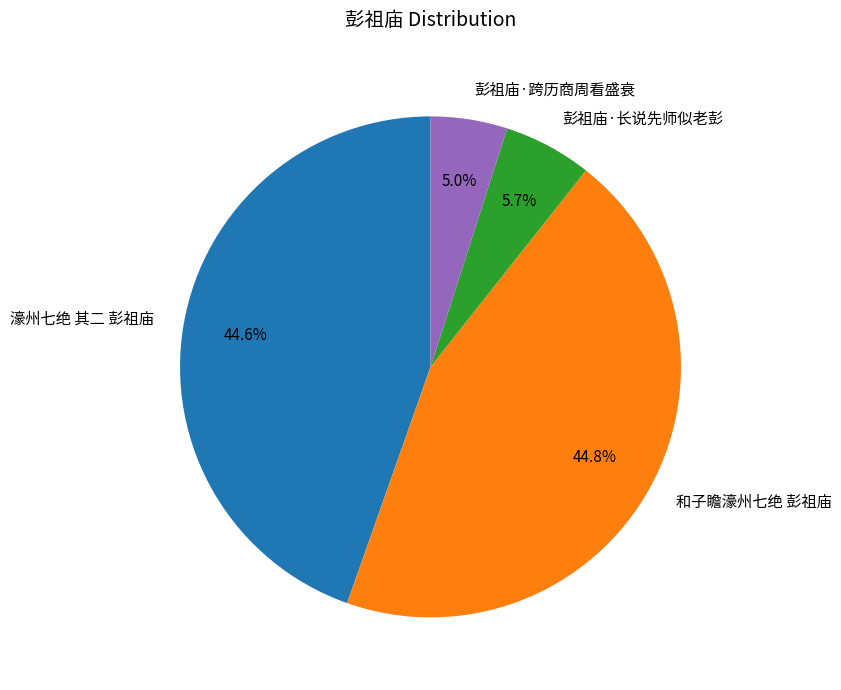

Is it true that 和子瞻濠州七绝 彭祖庙 is 50% of the pie?

False